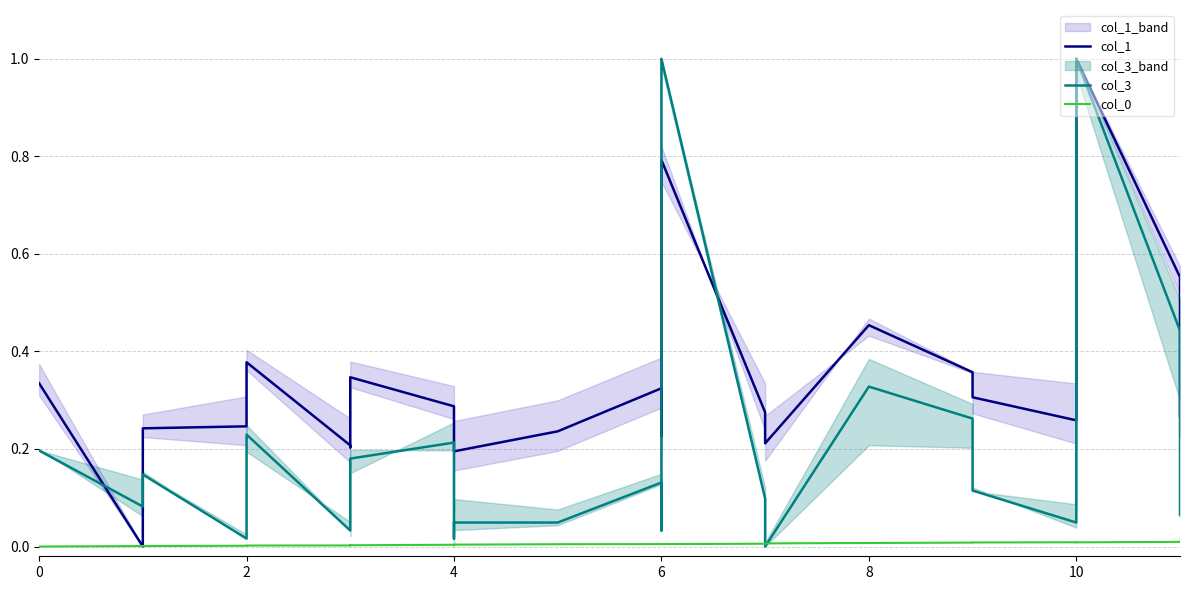

What are all the series names shown in the legend?

col_1, col_3, col_0